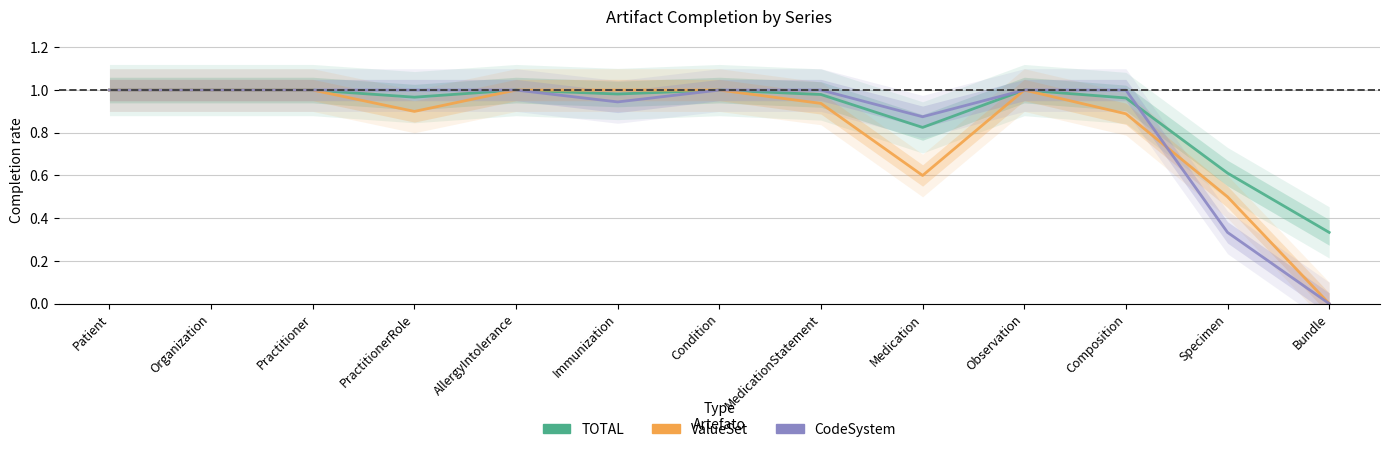

At which label is ValueSet closest to 0?

Bundle